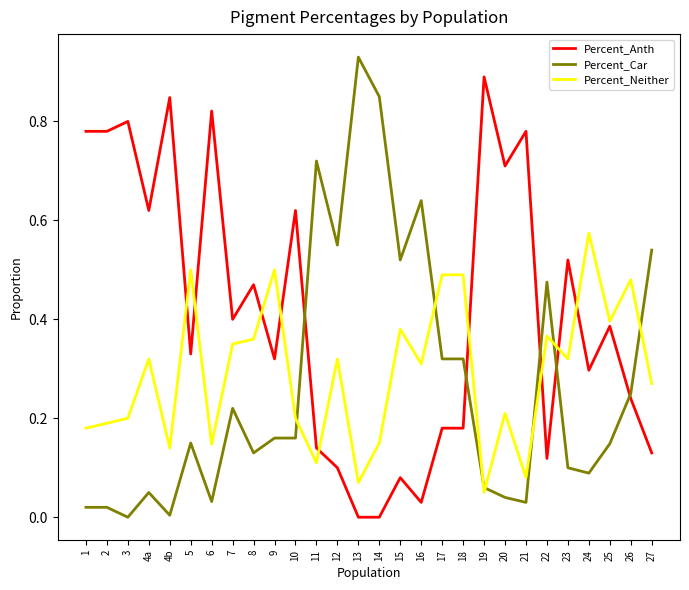

True or false: Percent_Car has a value of 0.0 at 2.

True